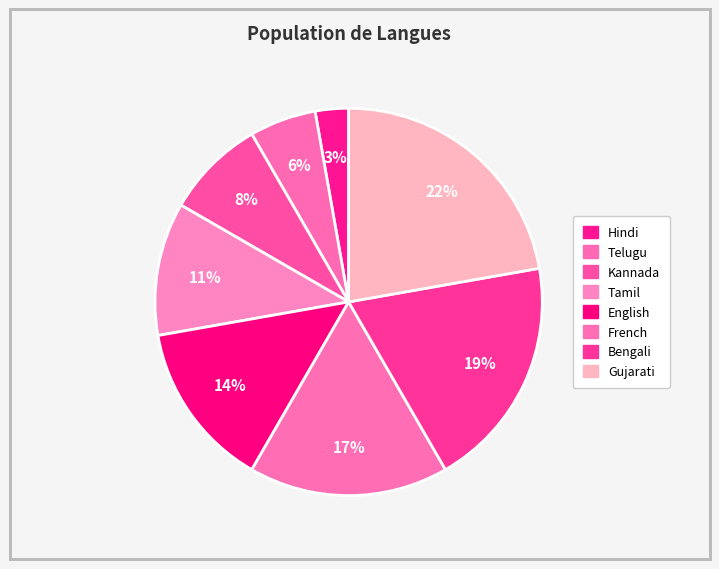

Is there any slice that represents more than half of the pie?

No